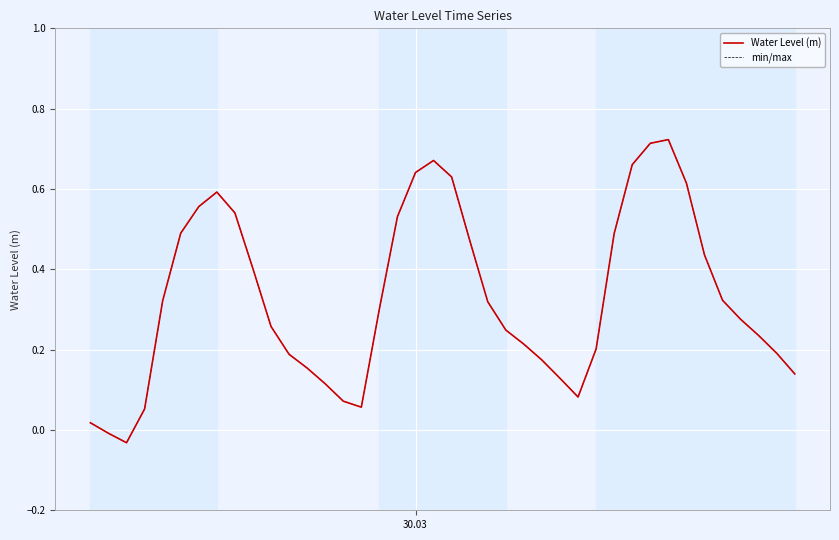

Does the chart display data point markers on the line(s)?

No